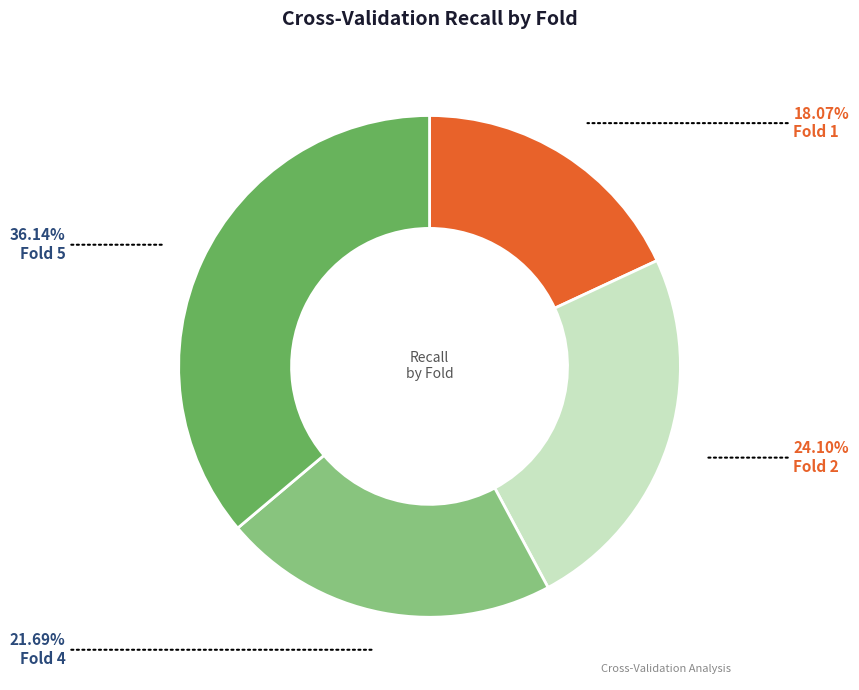

Does any single category account for the majority?

No